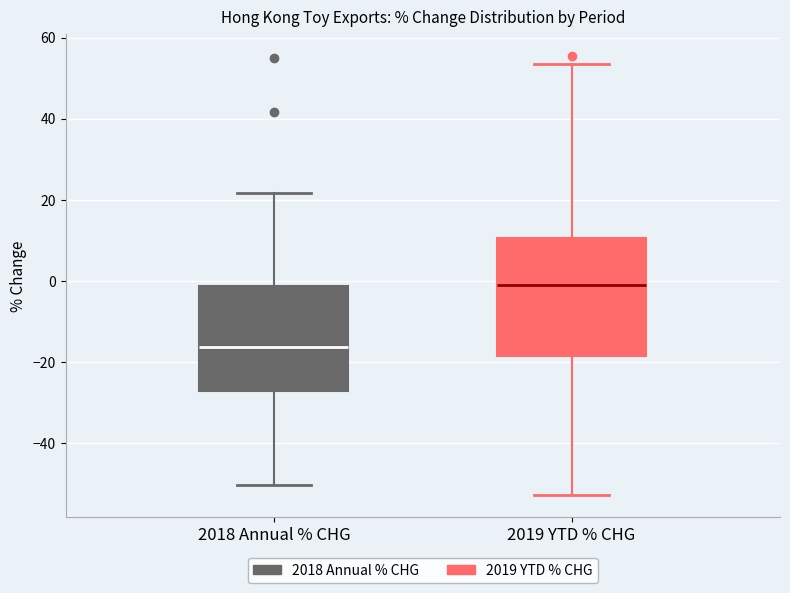

Which box is the tallest, from its lower edge to its upper edge?

2019 YTD % CHG